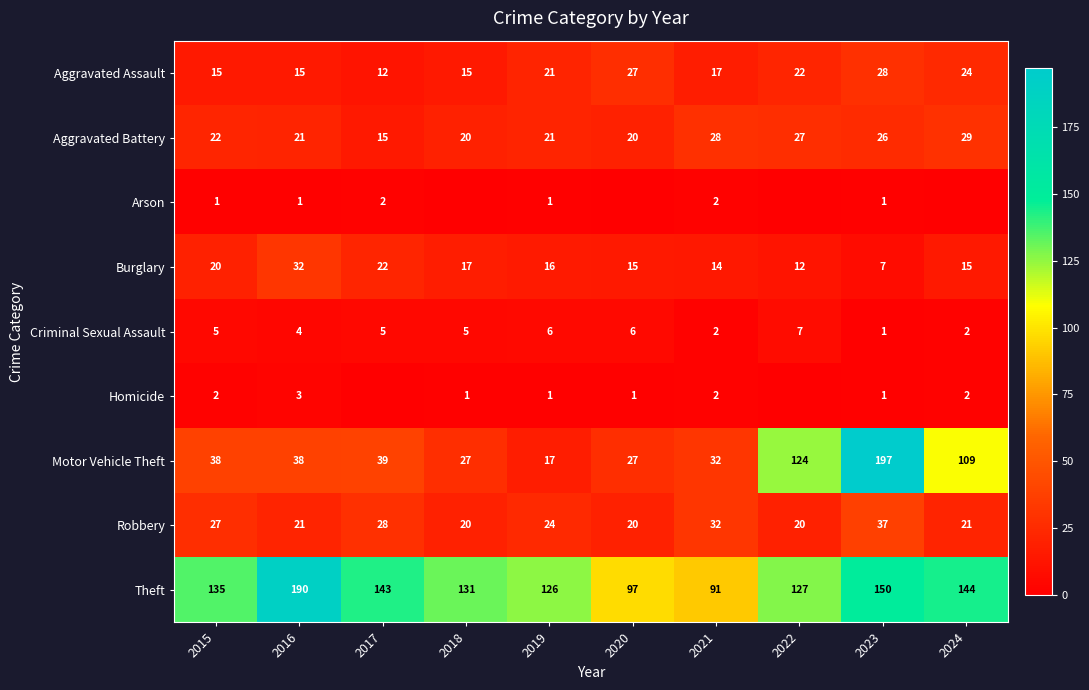

At 2018, list the series in order from largest to smallest.

Theft, Motor Vehicle Theft, Aggravated Battery, Robbery, Burglary, Aggravated Assault, Criminal Sexual Assault, Homicide, Arson